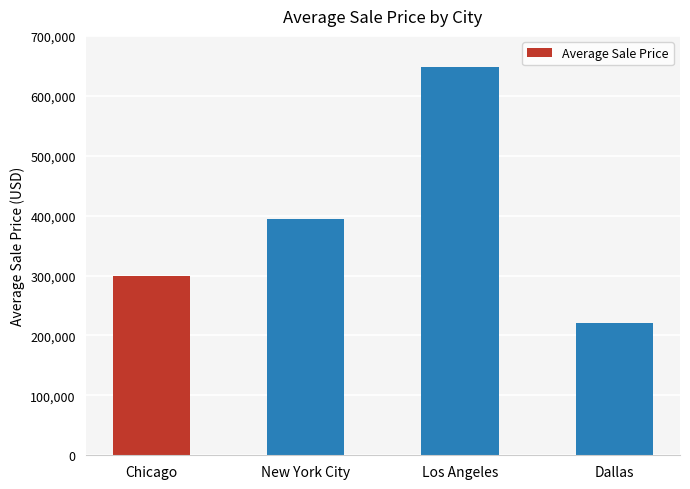

What is the sum of the values at Los Angeles and New York City?

1041283.4